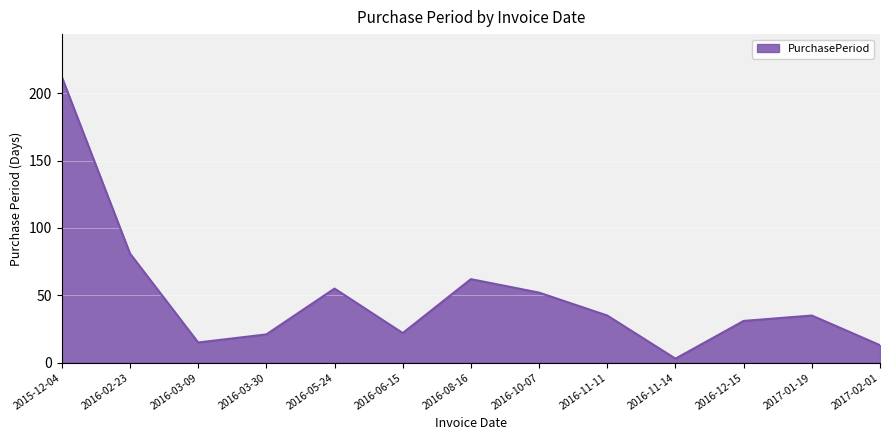

Between 2016-03-30 and 2017-02-01, which is larger?

2016-03-30